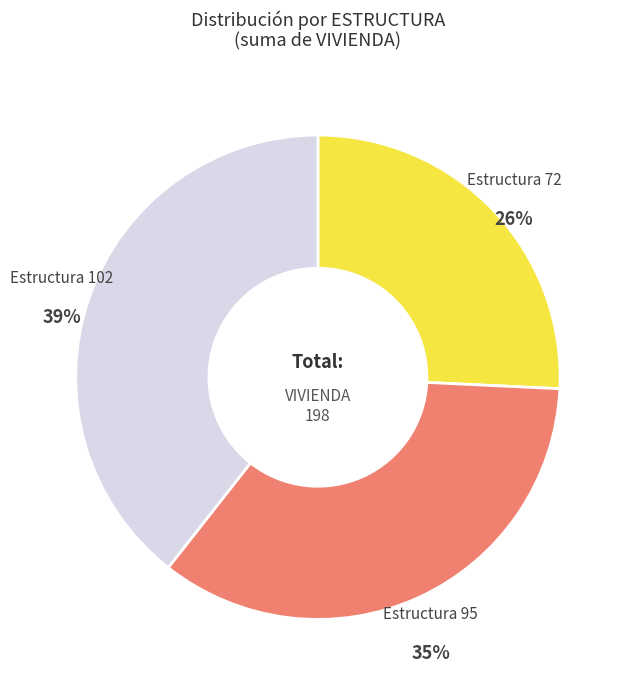

Is there any slice that represents more than half of the pie?

No